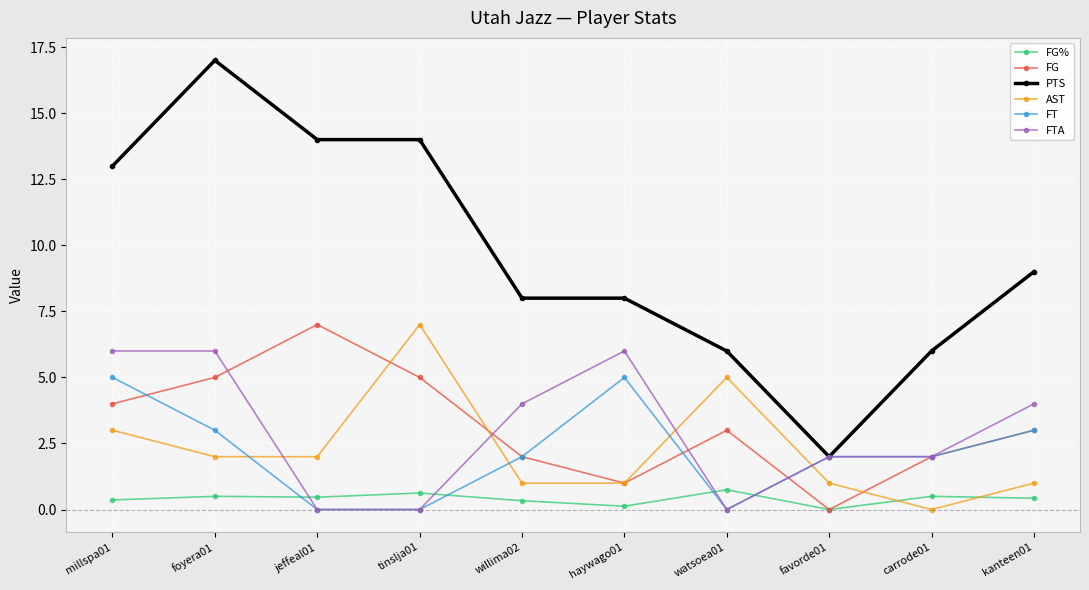

What is the label of the 5th point from the right?

haywago01